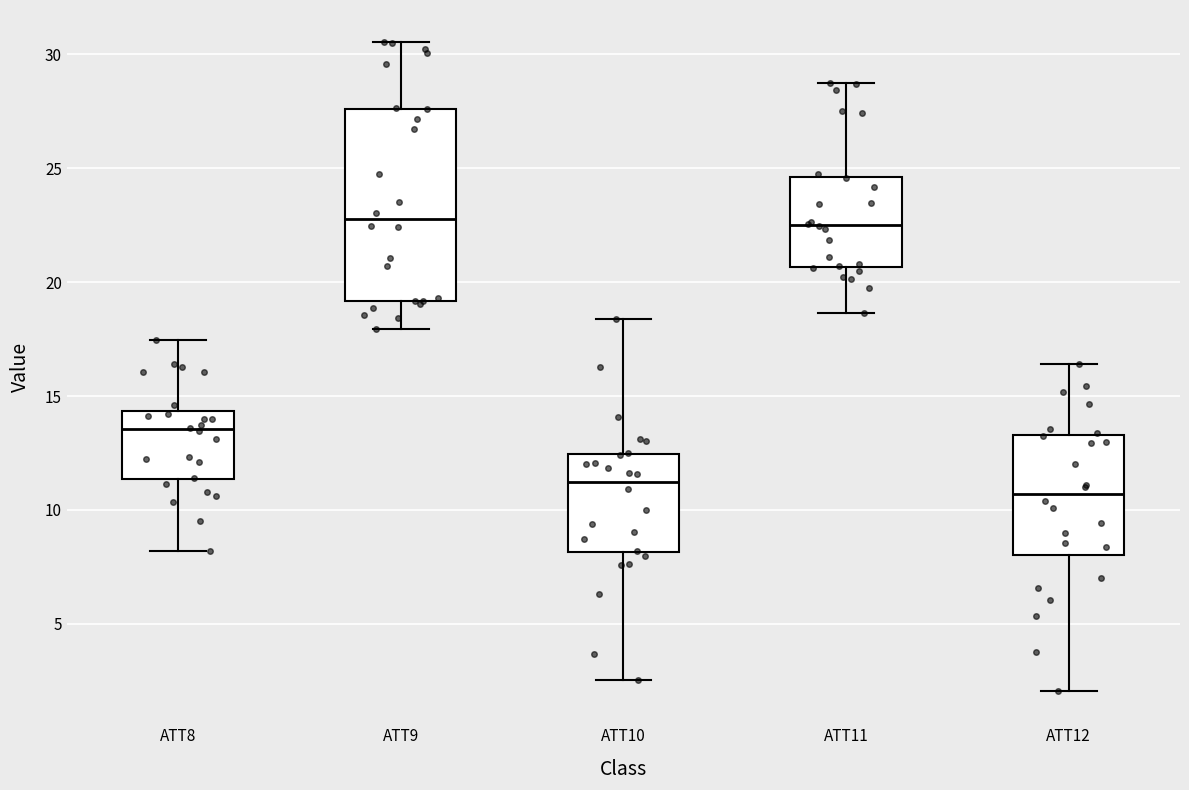

Reading left to right, read every box against the y-axis: the position of its median line, the range the box covers, and the ends of its whiskers. The values are not printed on the chart, so give them approximately, as read against the axis.

ATT8: median 13.5, box 11.5 to 14.5, whiskers 8.0 to 17.5
ATT9: median 23.0, box 19.0 to 27.5, whiskers 18.0 to 30.5
ATT10: median 11.0, box 8.0 to 12.5, whiskers 2.5 to 18.5
ATT11: median 22.5, box 20.5 to 24.5, whiskers 18.5 to 28.5
ATT12: median 10.5, box 8.0 to 13.5, whiskers 2.0 to 16.5